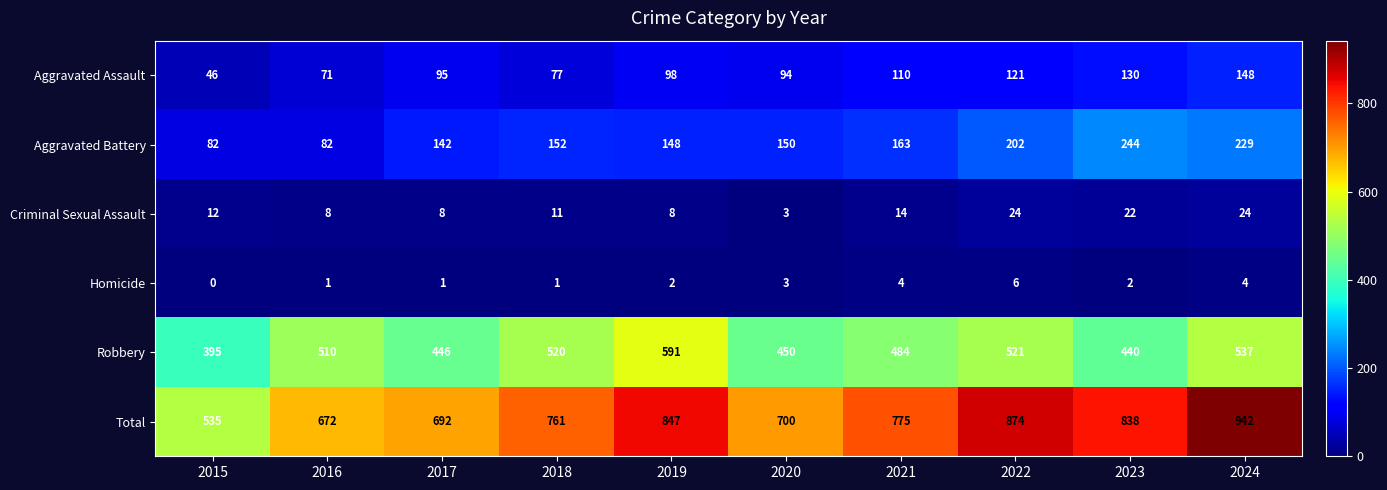

At how many categories does at least one series exceed 804?

4